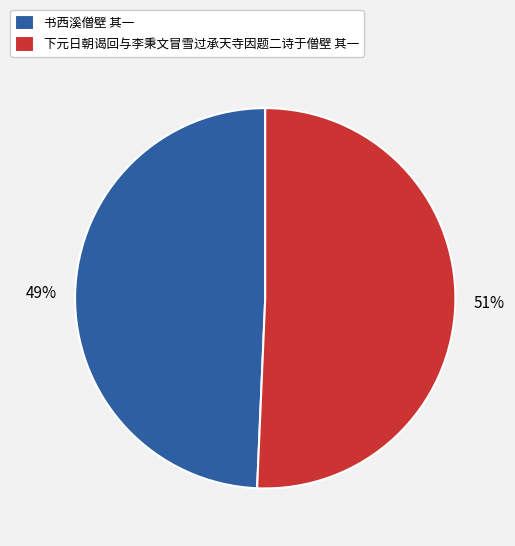

Which slice is the smallest?

书西溪僧壁 其一